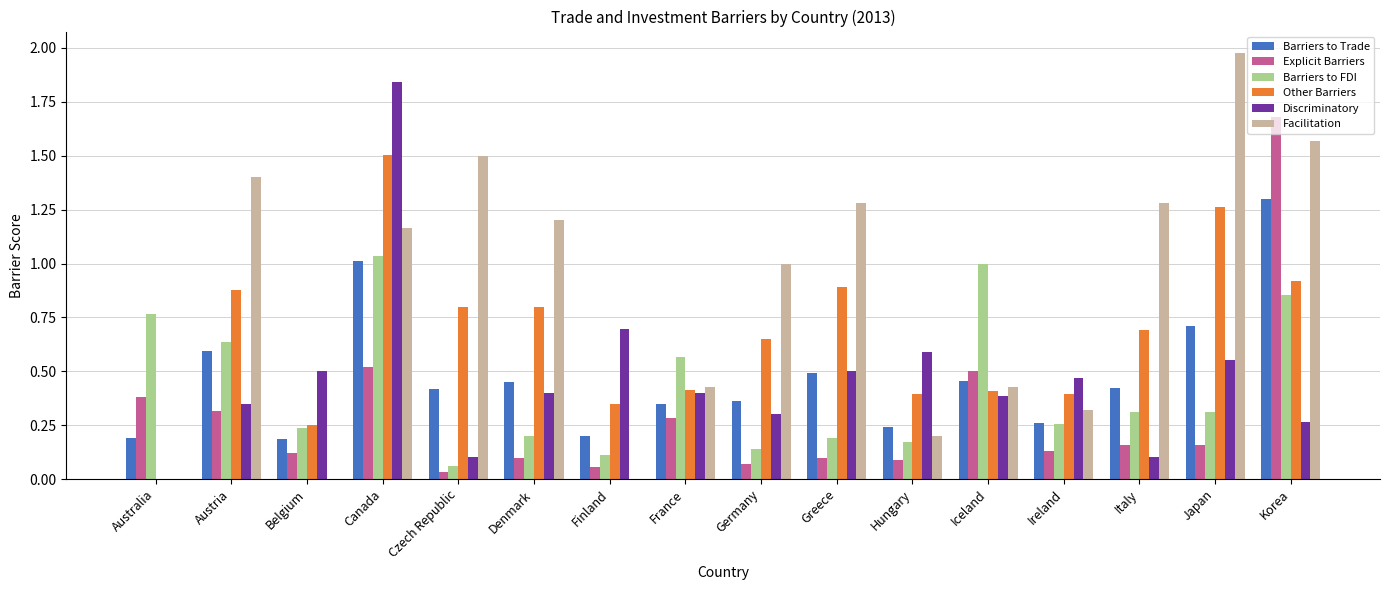

Which series changed the most between France and Italy?

Facilitation